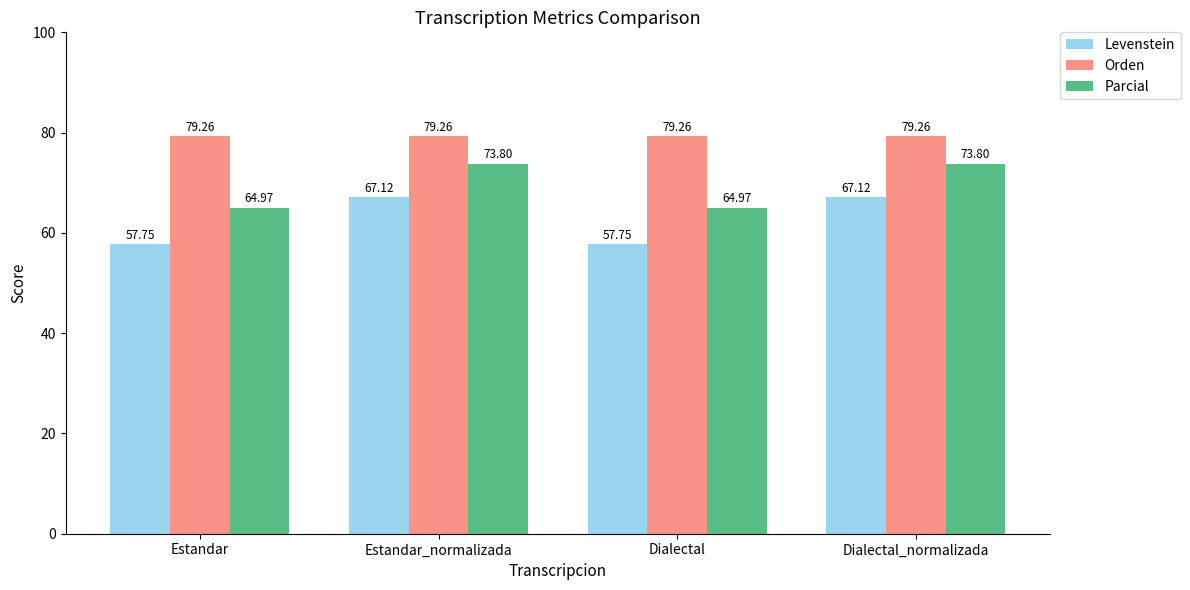

Is it true that Parcial equals 21.4 at Estandar?

False